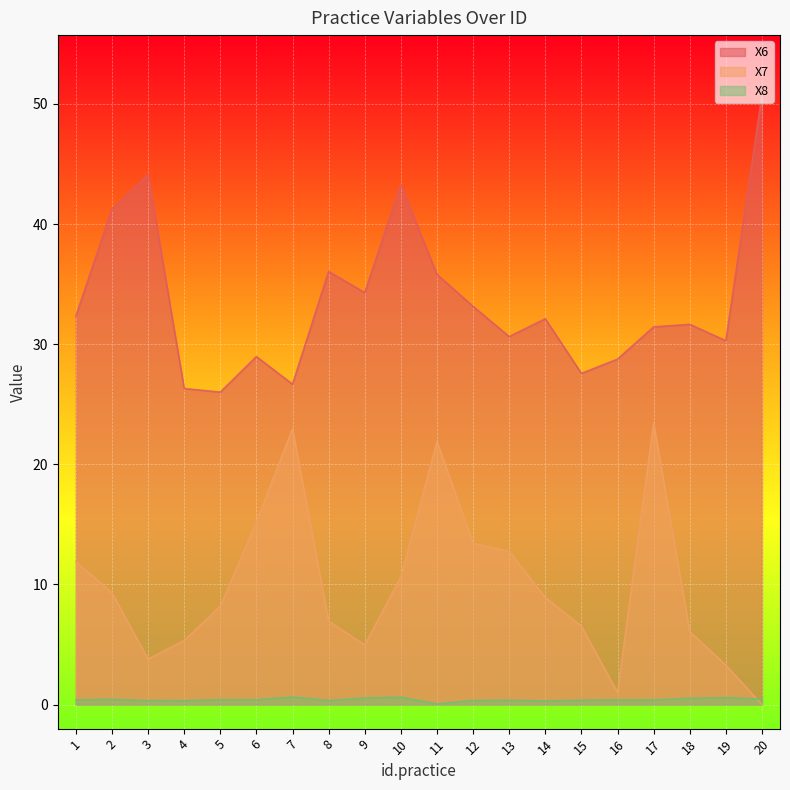

Which series has the largest total across all categories?

X6